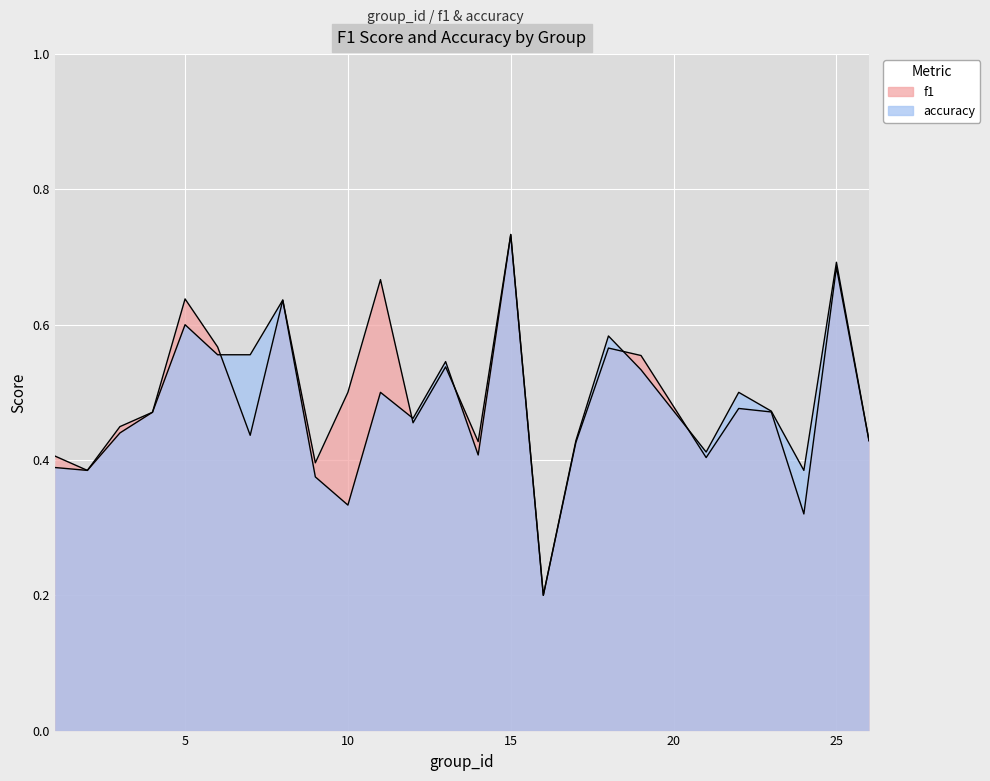

Rank the series by their maximum value, from highest to lowest.

f1, accuracy